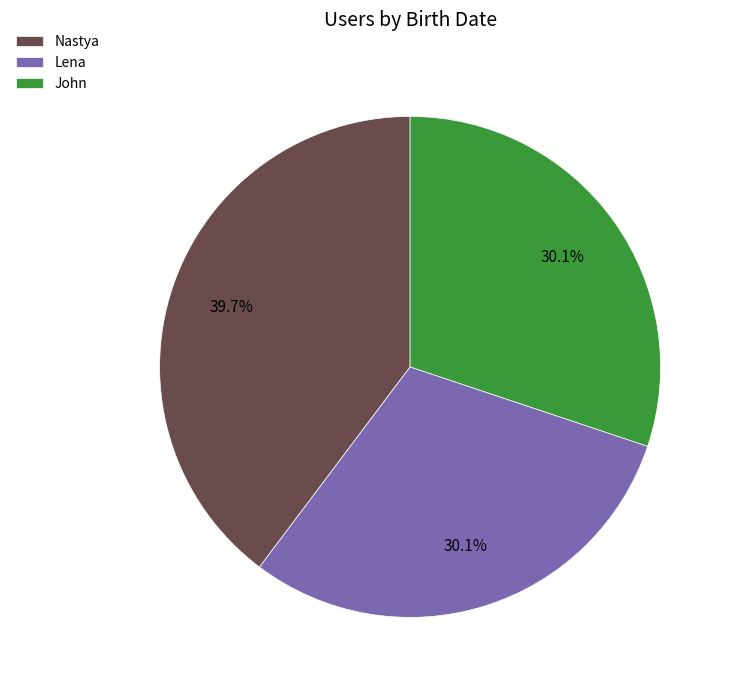

Does any single category account for the majority?

No